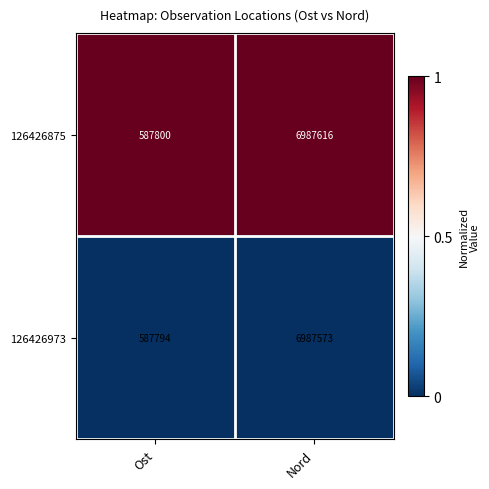

At which category is the sum across all series the highest?

Nord